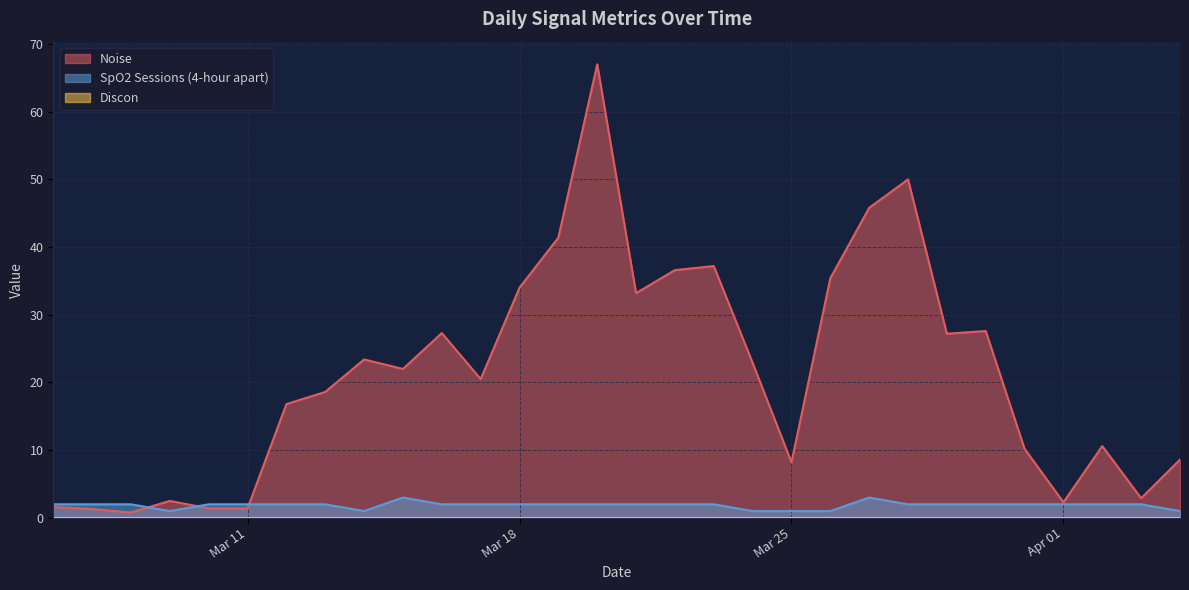

What is the greatest value displayed?

67.0